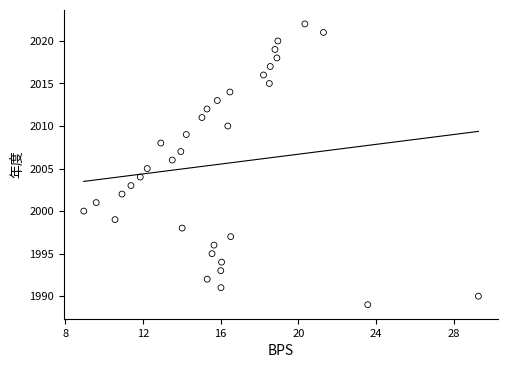

What is the range of Y values (max minus min)?

33